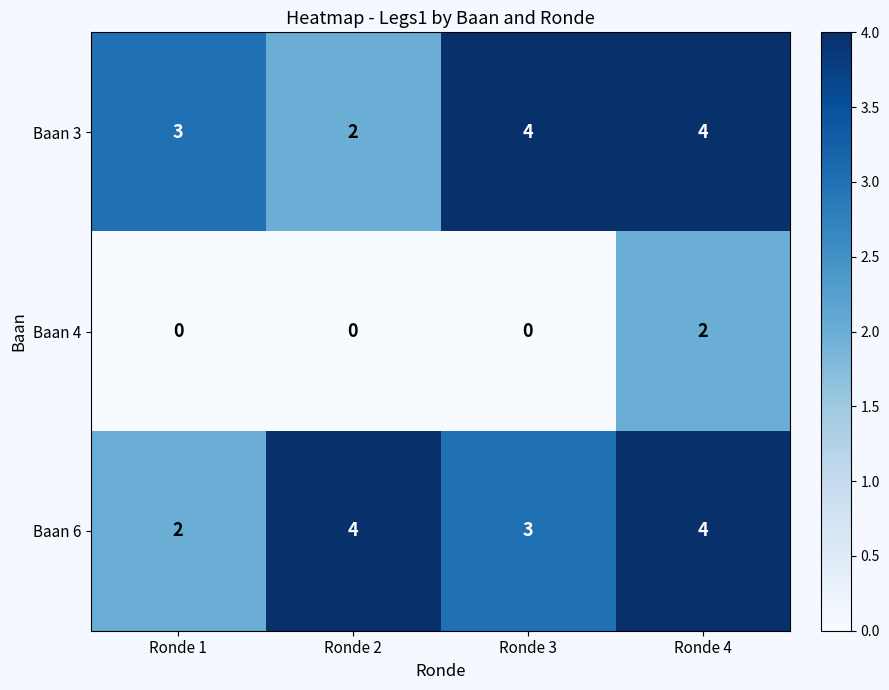

At which label does Baan 4 reach its peak?

Ronde 4